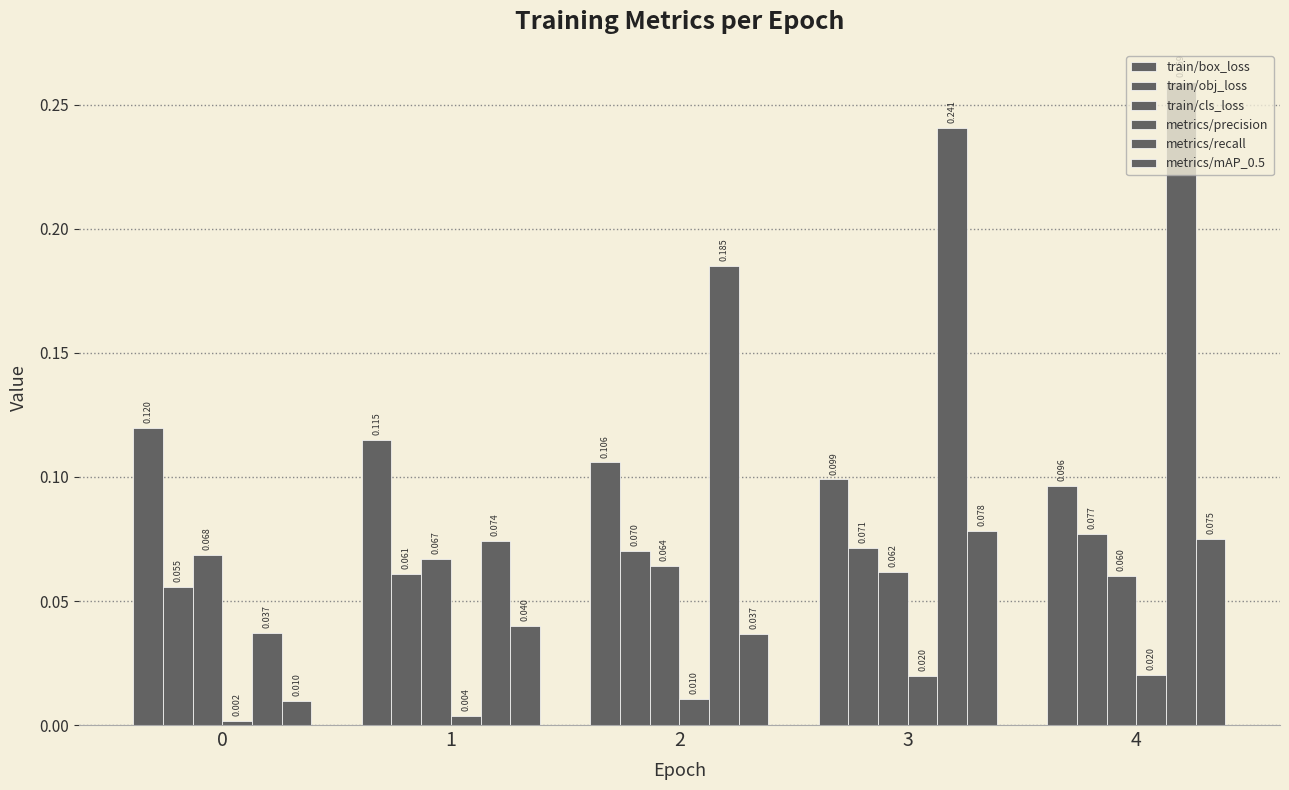

How many bars are there in total?

30